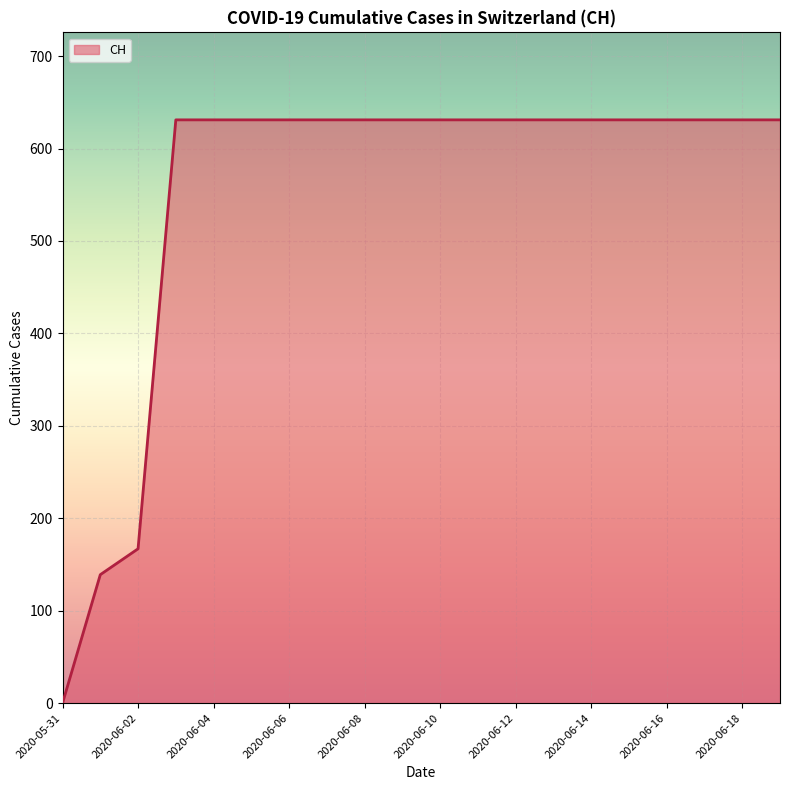

How many lines are shown in the chart?

1